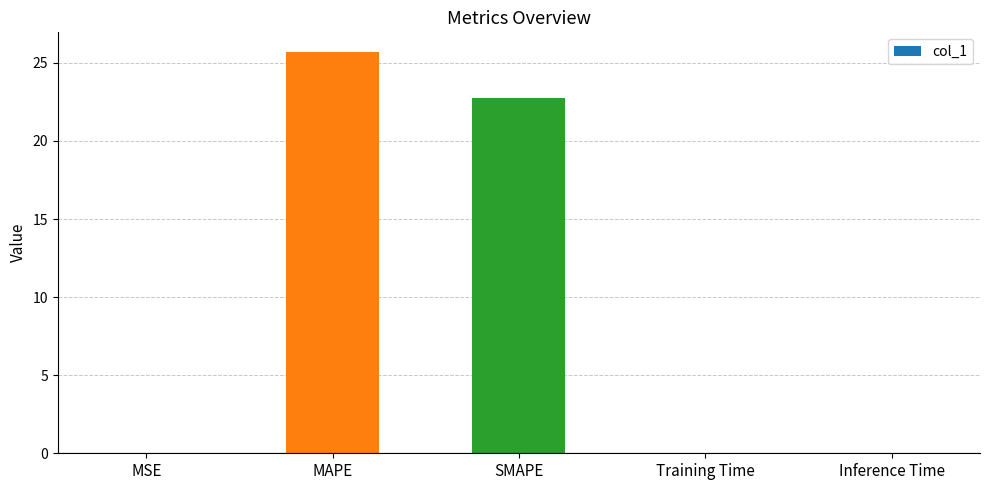

What is the sum of all values?

48.5